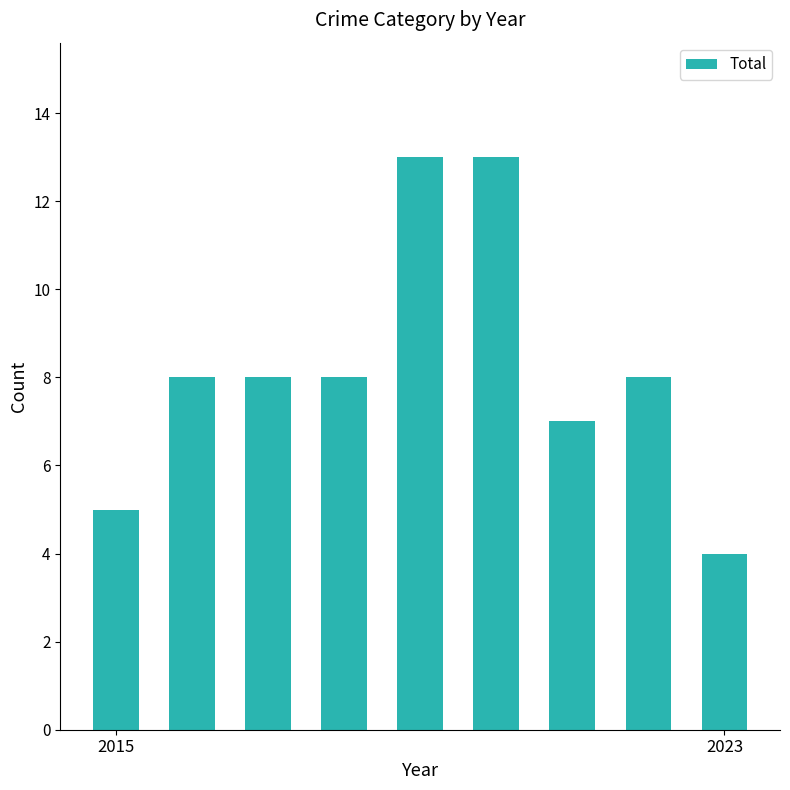

Reading left to right, list all the values displayed in this chart.

5	8	8	8	13	13	7	8	4